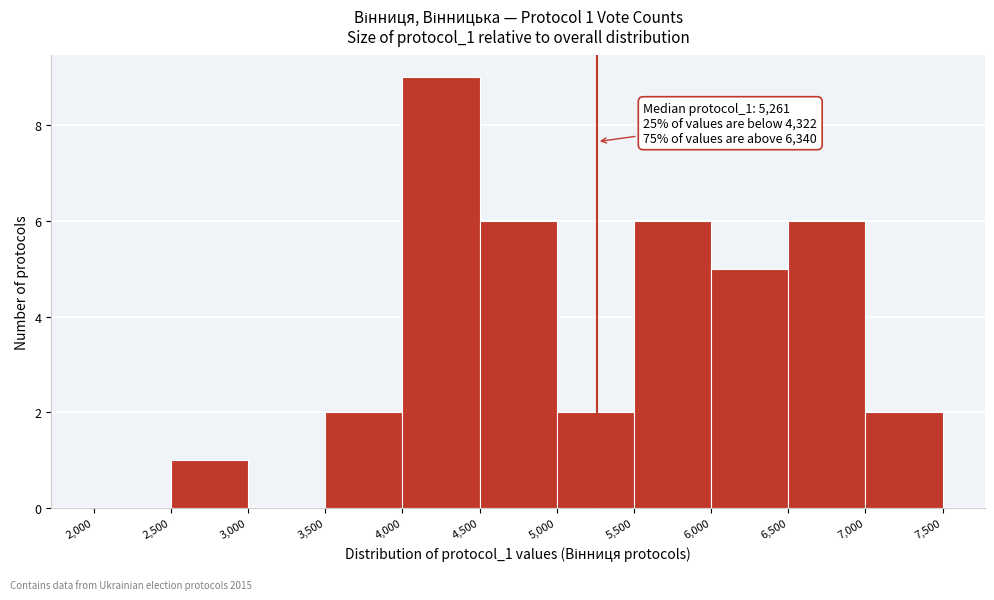

Which range on the x-axis has the tallest bar?

4,000 to 4,500